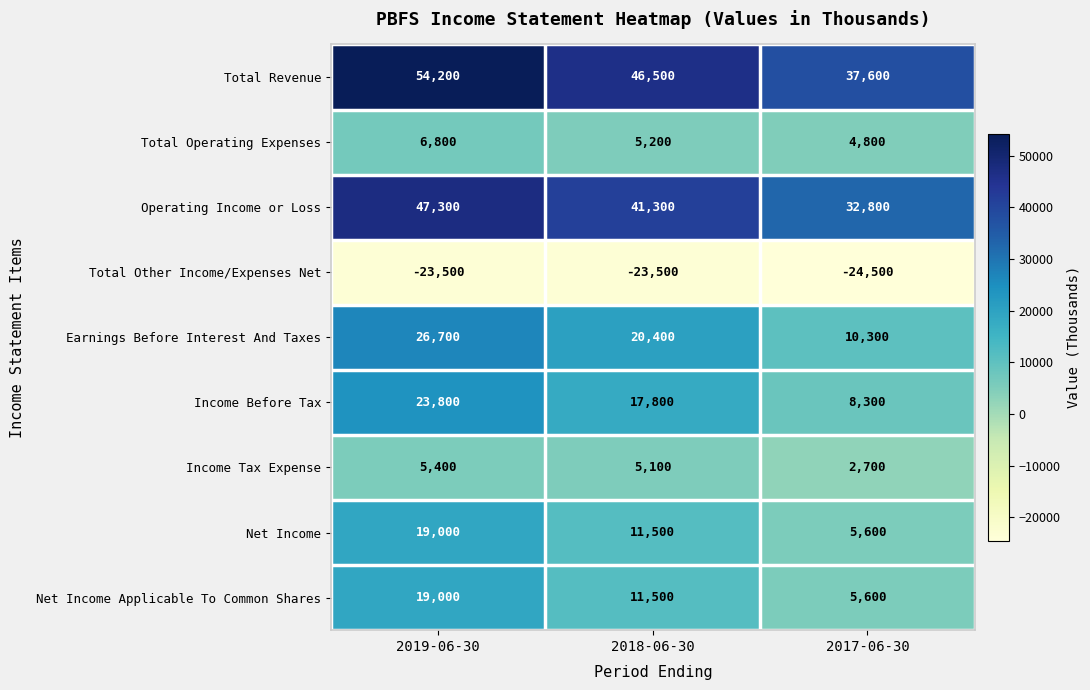

Reading left to right, transcribe all the data shown in this chart.

Total Revenue: 54200	46500	37600
Total Operating Expenses: 6800	5200	4800
Operating Income or Loss: 47300	41300	32800
Total Other Income/Expenses Net: -23500	-23500	-24500
Earnings Before Interest And Taxes: 26700	20400	10300
Income Before Tax: 23800	17800	8300
Income Tax Expense: 5400	5100	2700
Net Income: 19000	11500	5600
Net Income Applicable To Common Shares: 19000	11500	5600